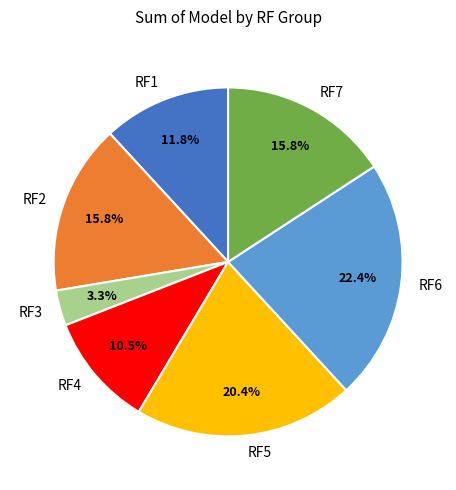

What percentage is the RF2 slice, to the nearest percent?

16%